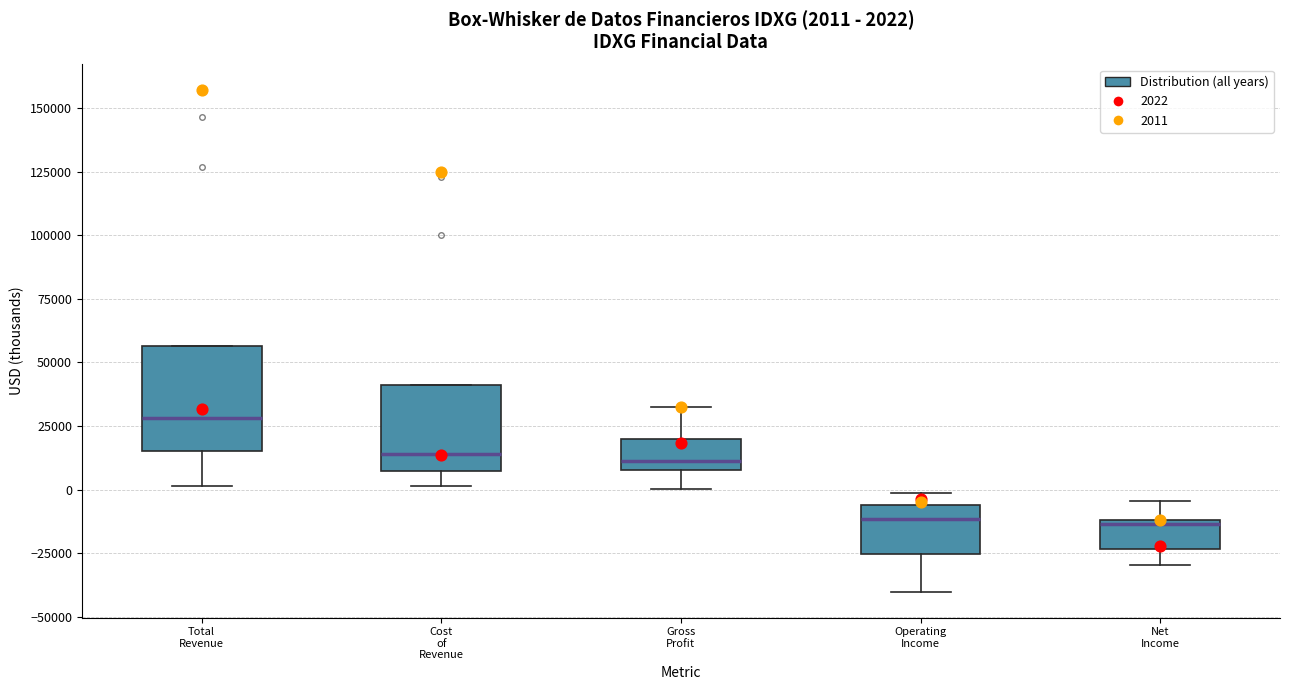

Comparing the boxes themselves (not the whiskers), which one is the tallest?

Total Revenue